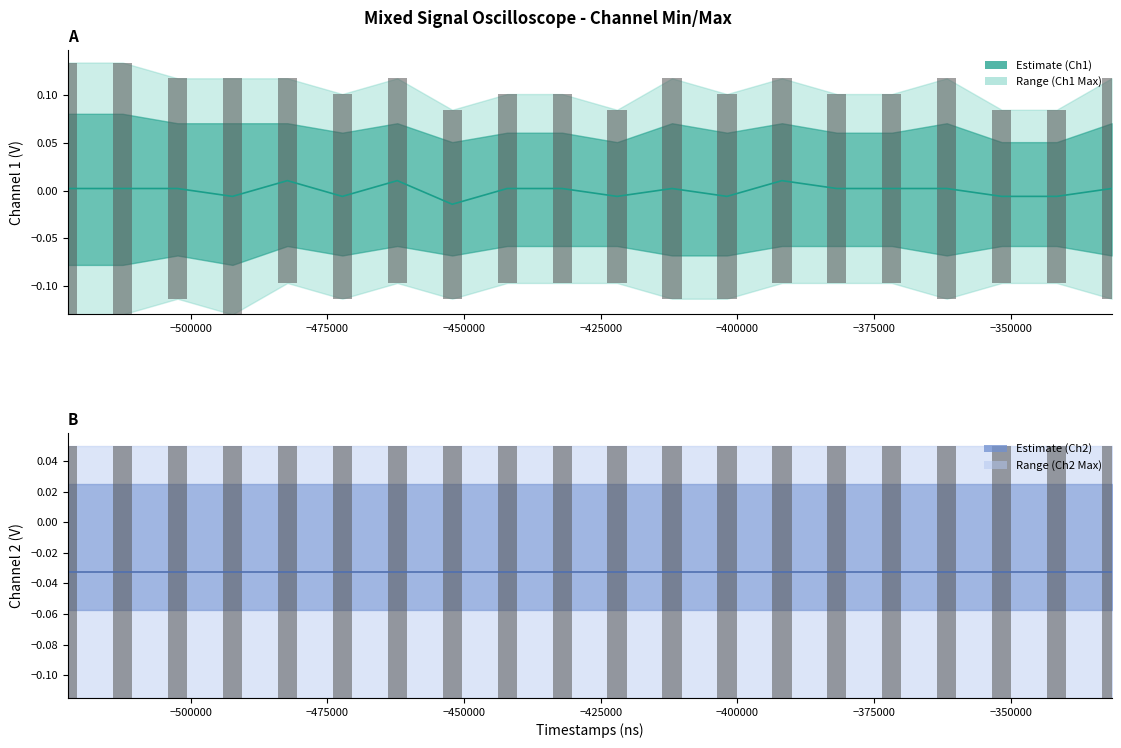

How many categories are shown in the chart?

20